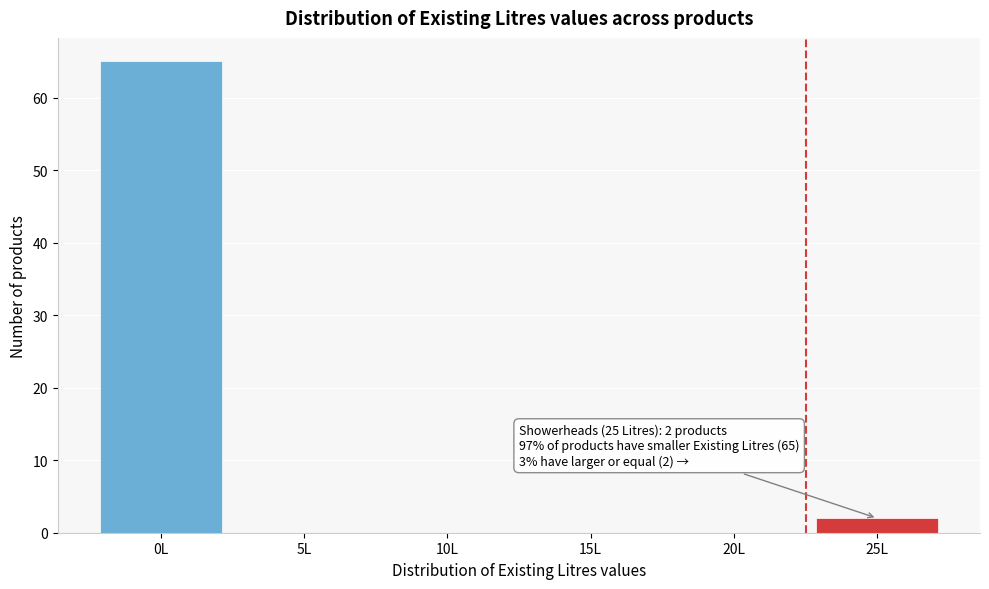

Reading right to left, list all the values displayed in this chart.

25L=2	20L=0	15L=0	10L=0	5L=0	0L=65